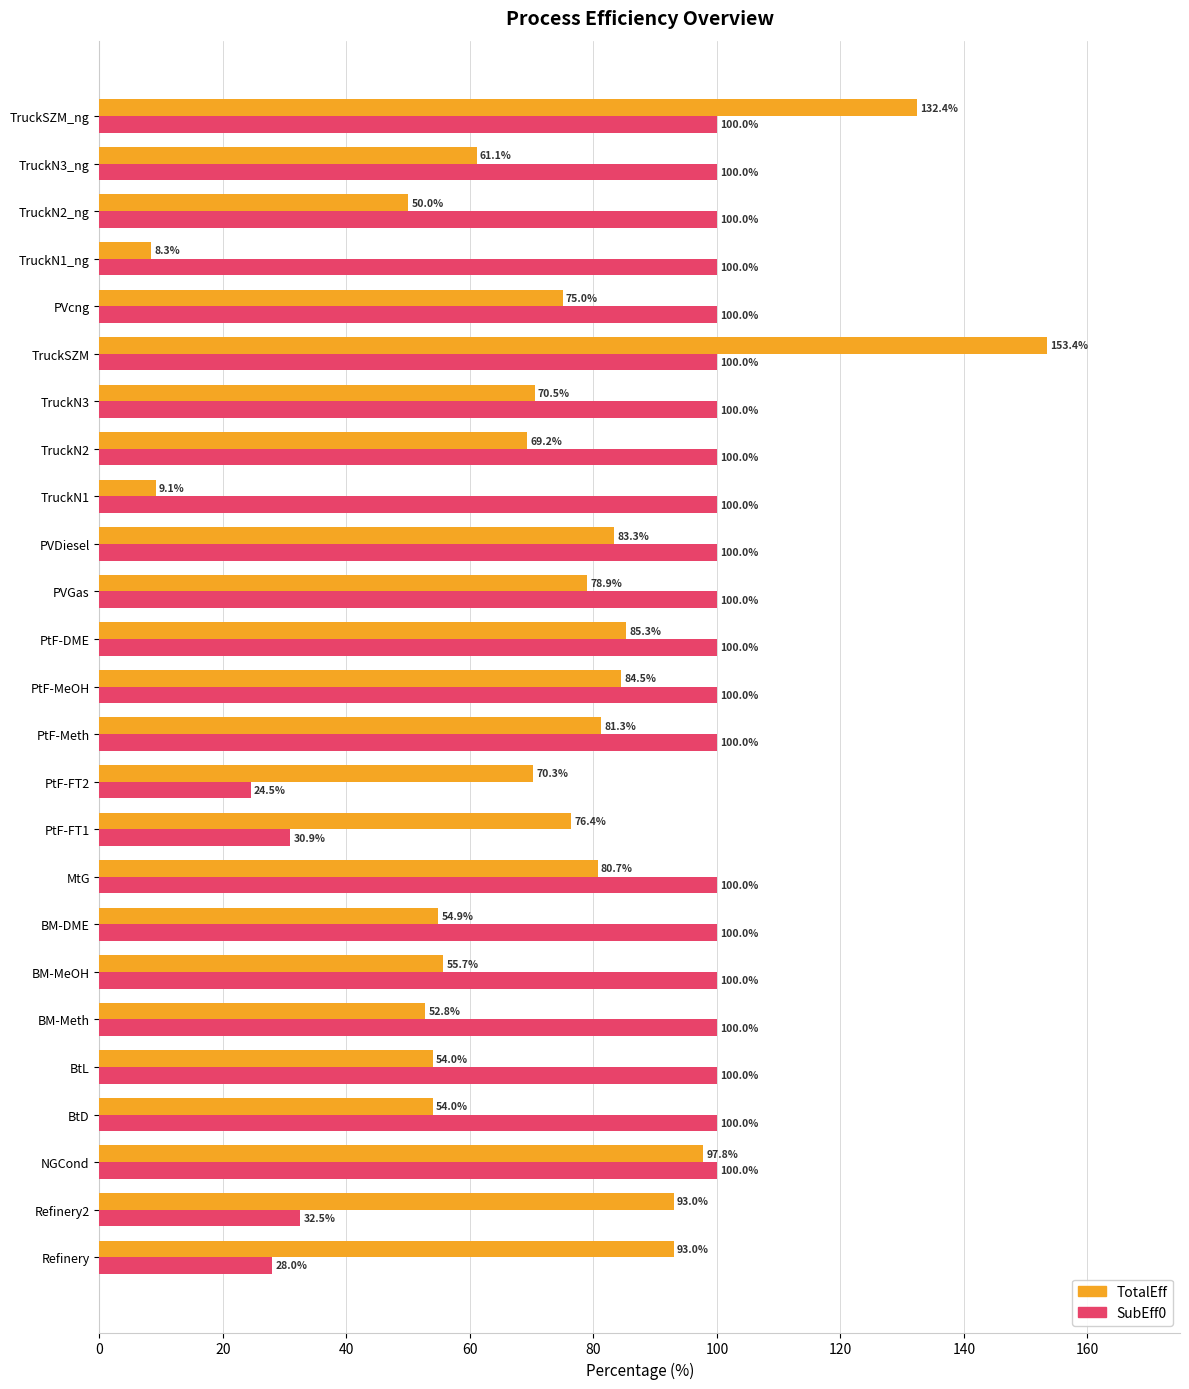

At which category is the sum across all series the highest?

TruckSZM